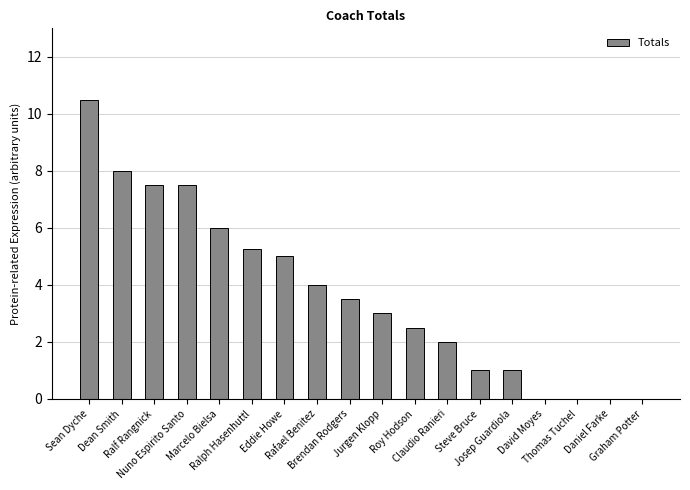

What is the sum of all values?

66.8